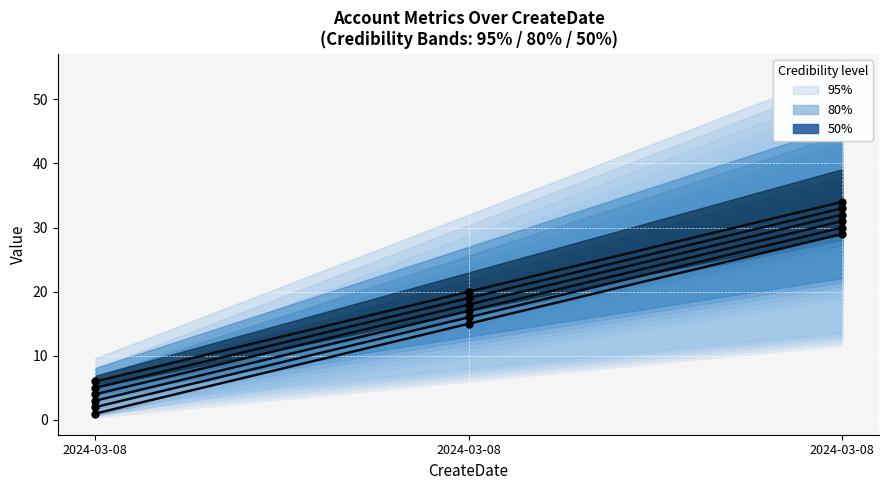

Is the value of AccountName at 2024-03-08 greater than the value of ApplicationCode at 2024-03-08?

Yes